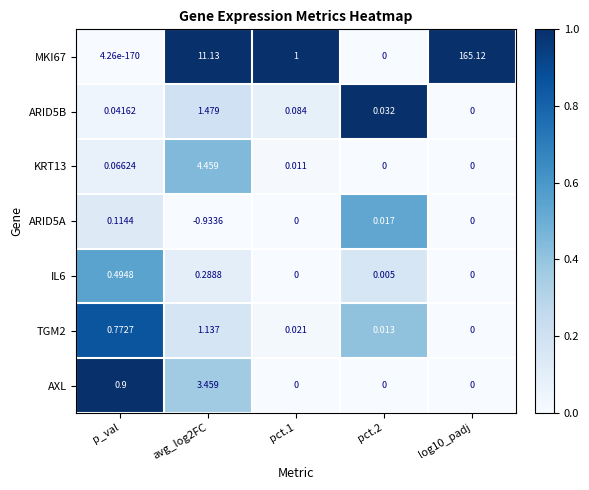

Where is AXL nearest to the value 1?

p_val